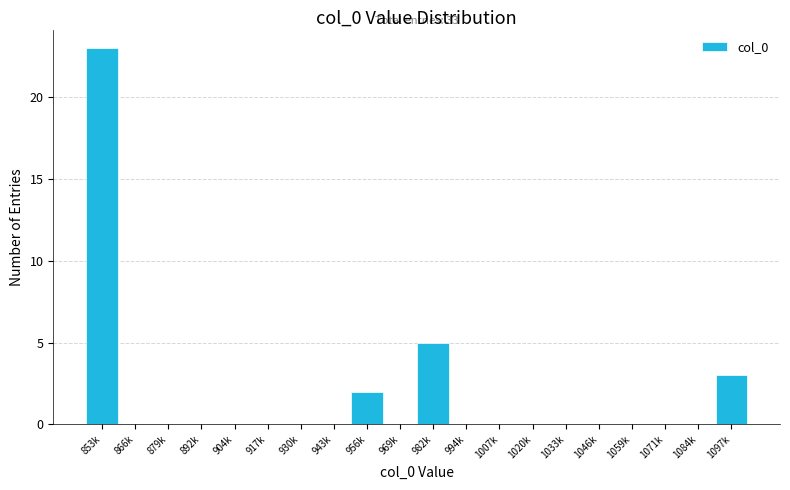

Reading left to right, what are all the values shown in this chart?

853k=23	866k=0	879k=0	892k=0	904k=0	917k=0	930k=0	943k=0	956k=2	969k=0	982k=5	994k=0	1007k=0	1020k=0	1033k=0	1046k=0	1059k=0	1071k=0	1084k=0	1097k=3